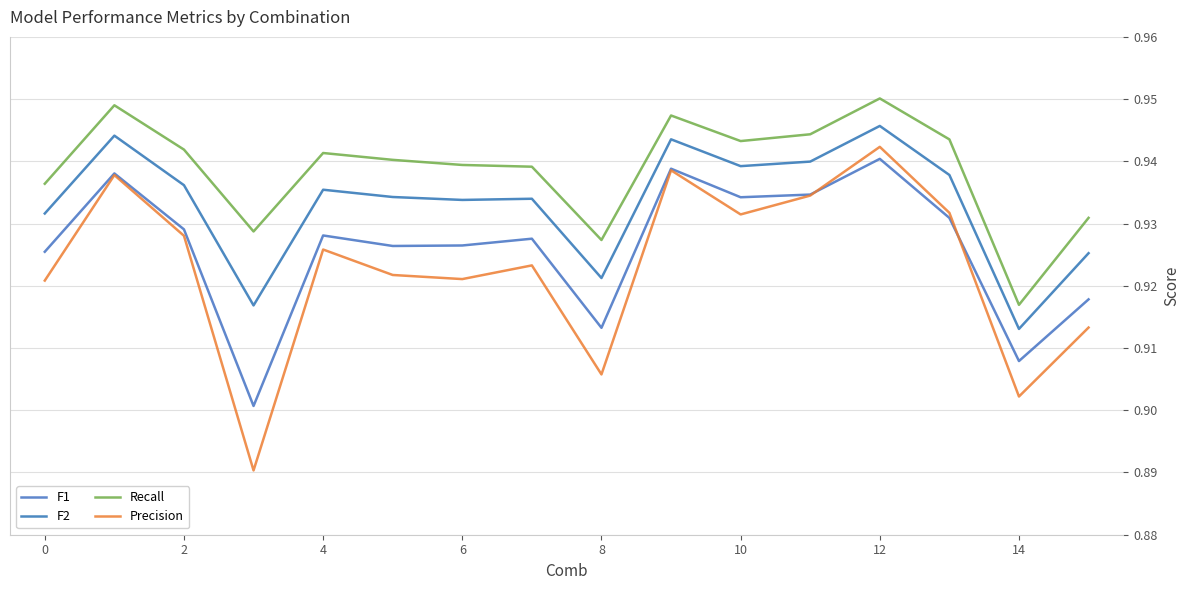

At which category is the sum across all series the highest?

12